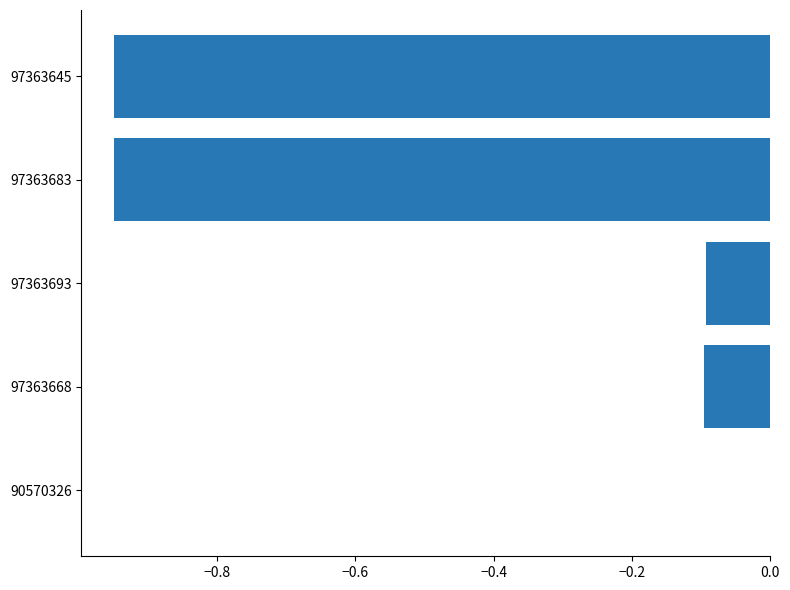

At which category does the chart reach its peak across all series?

90570326